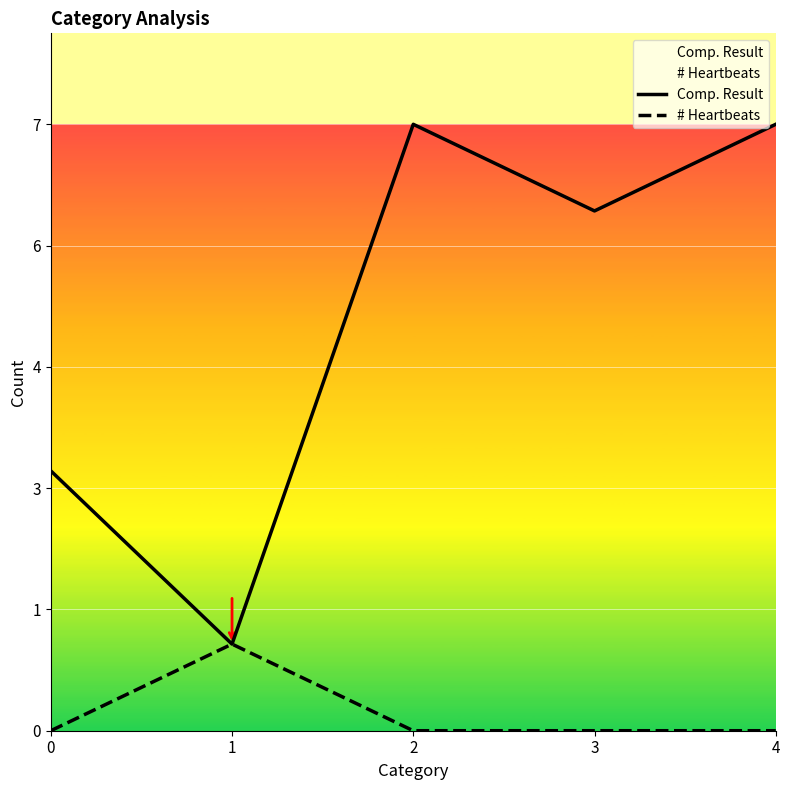

At 3, list the series in order from largest to smallest.

Comp. Result, # Heartbeats